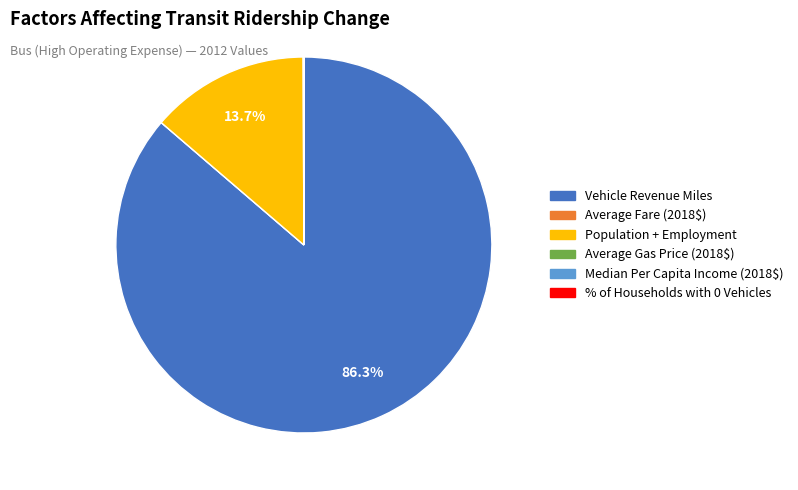

Which slice is the largest?

Vehicle Revenue Miles